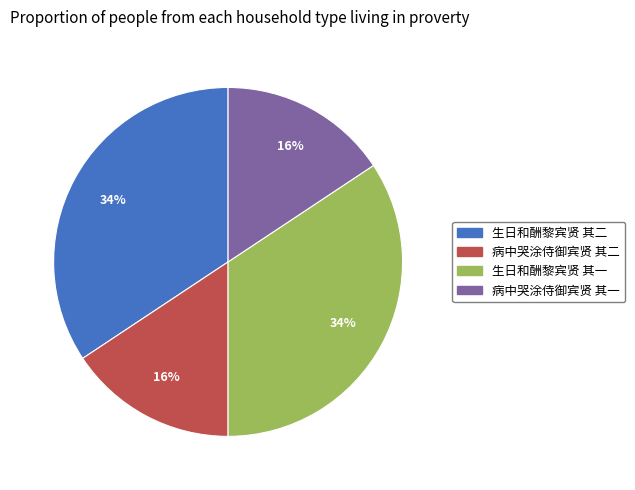

To the nearest percent, what is the combined percentage of 生日和酬黎宾贤 其二 and 病中哭涂侍御宾贤 其一?

50%